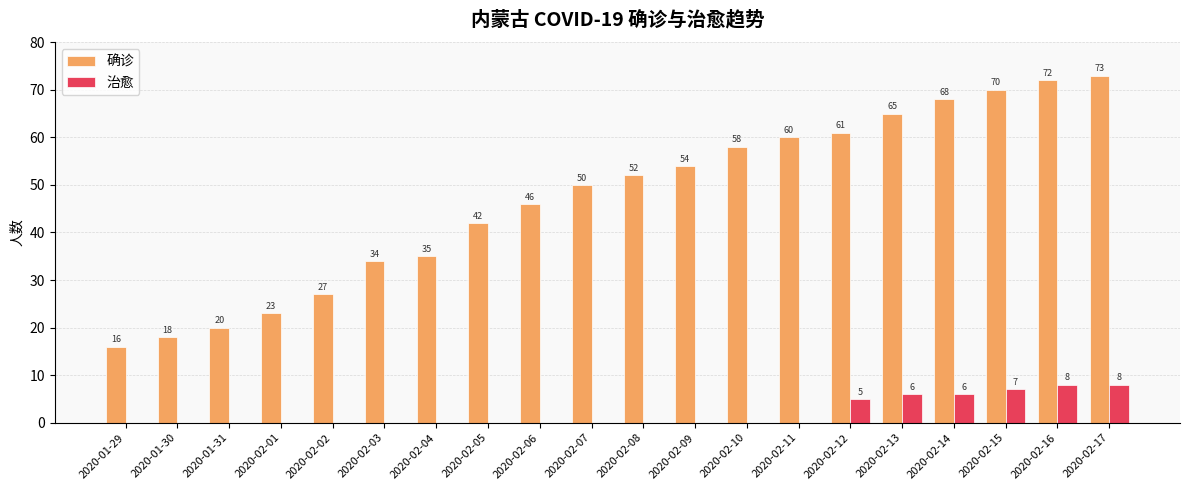

The value of 确诊 at 2020-02-01 is 23. True or false?

True